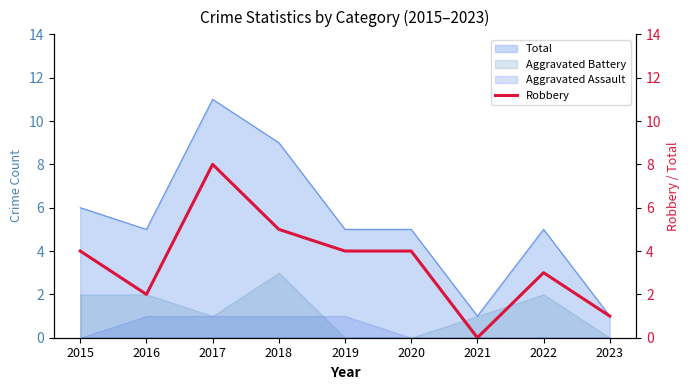

Where does the data first go above 4?

2017